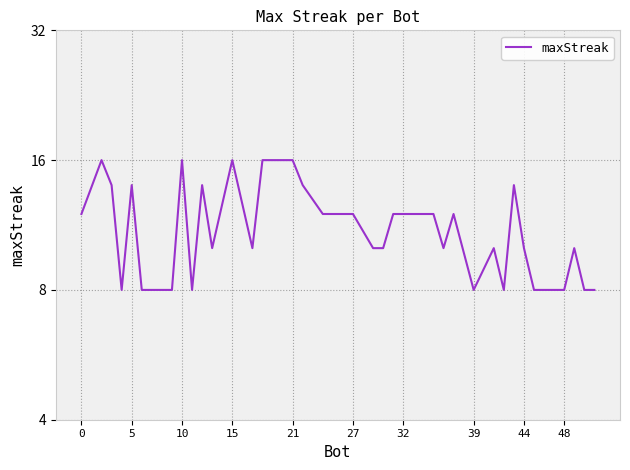

What is the greatest value displayed?

16